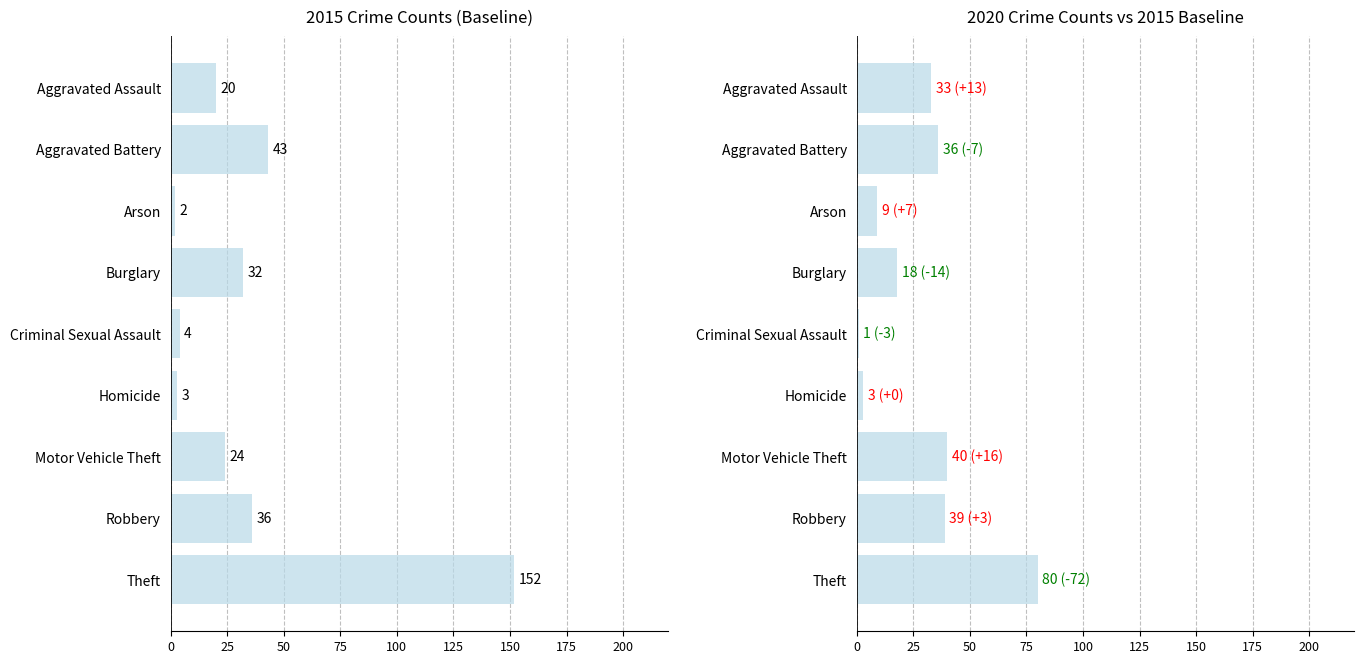

Is it true that 2020 equals 49 at Aggravated Battery?

False